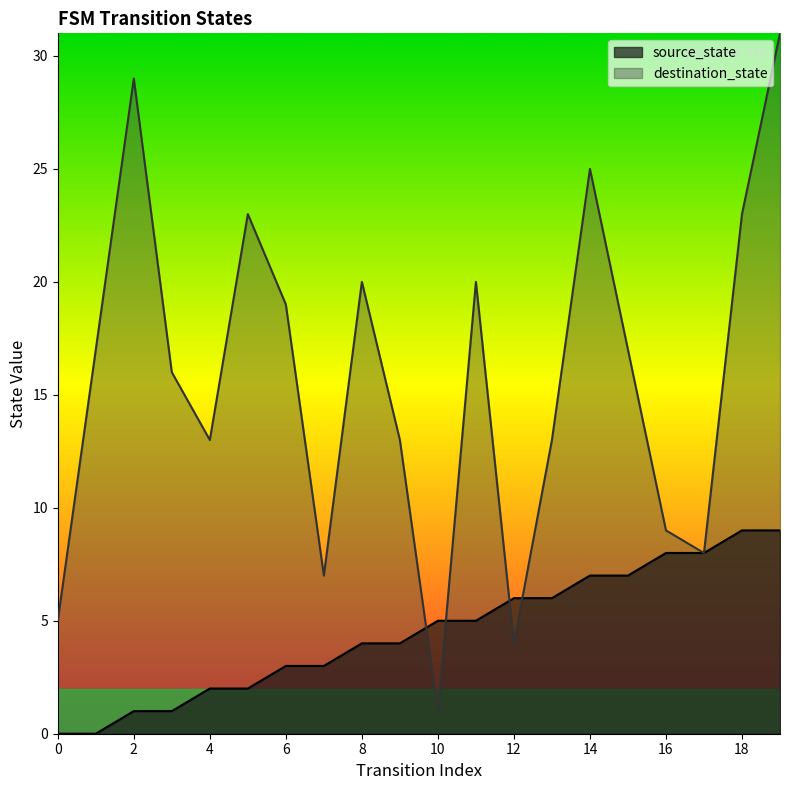

At 6, list the series in order from largest to smallest.

destination_state, source_state